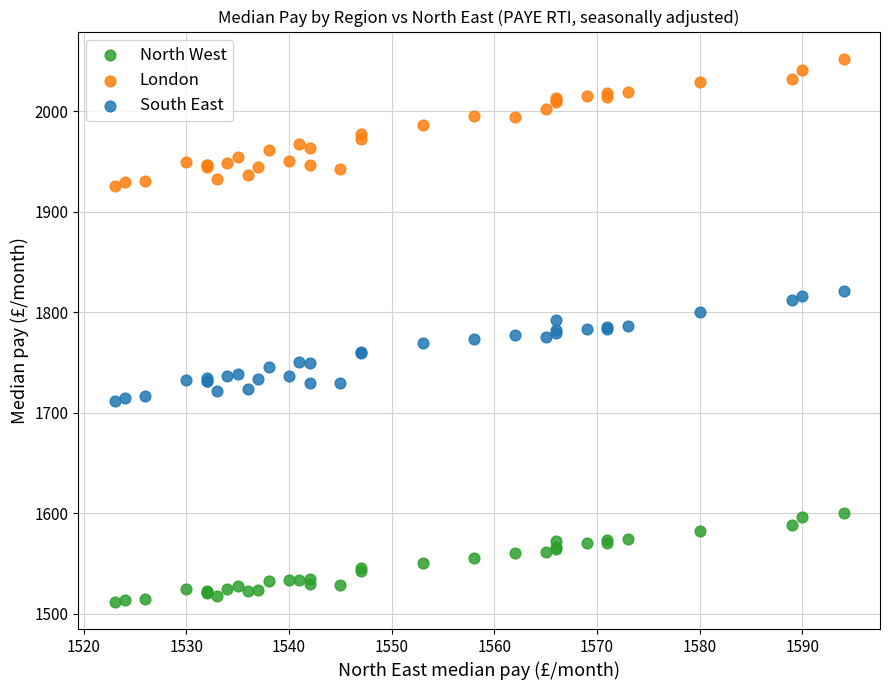

Which series has the largest Y range (max minus min)?

London